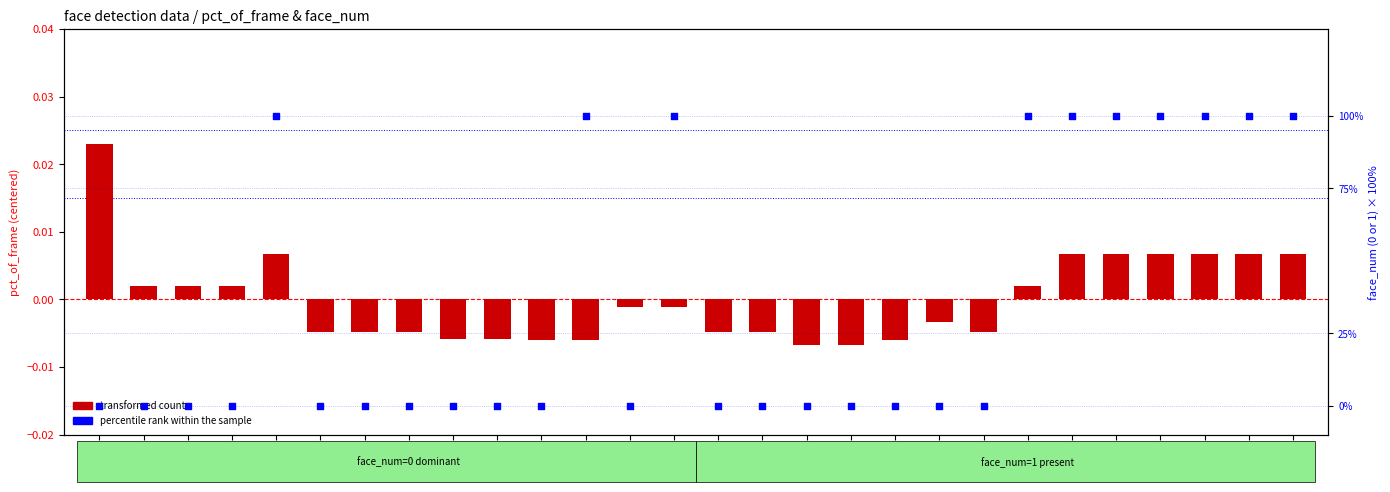

Which series has the largest total across all categories?

percentile rank within the sample